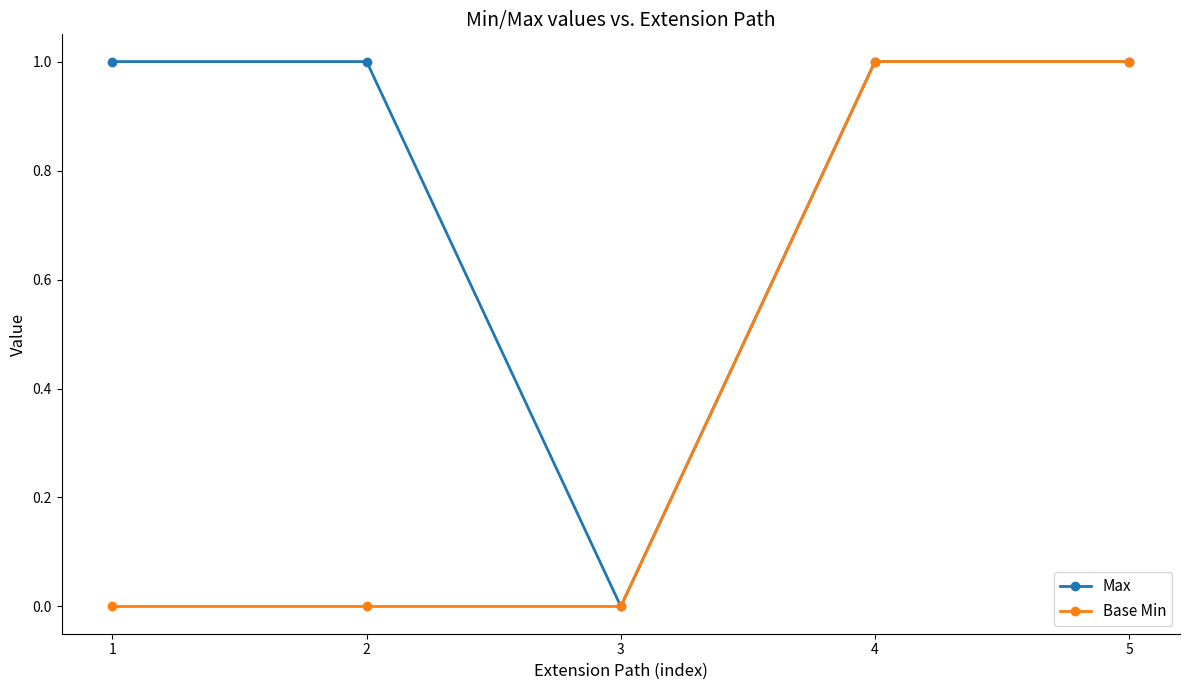

What are all the series names shown in the legend?

Max, Base Min